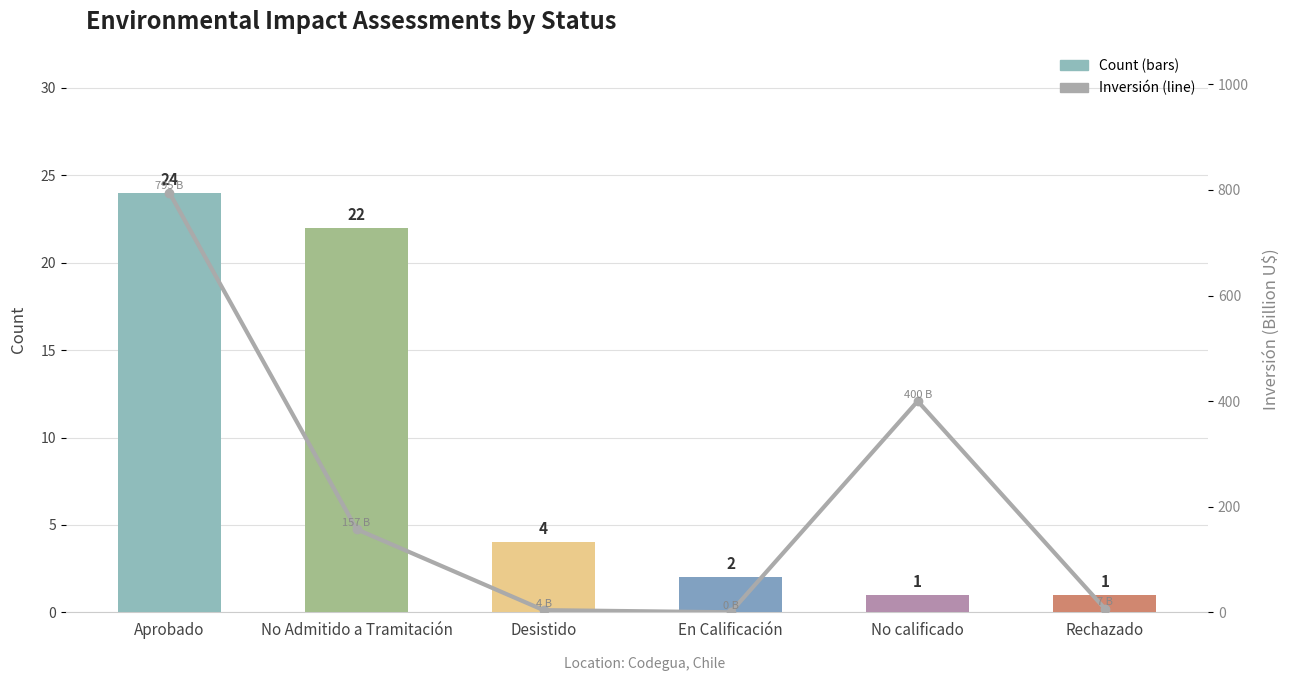

What is the difference between the maximum and second lowest values in the Count series?

23.0